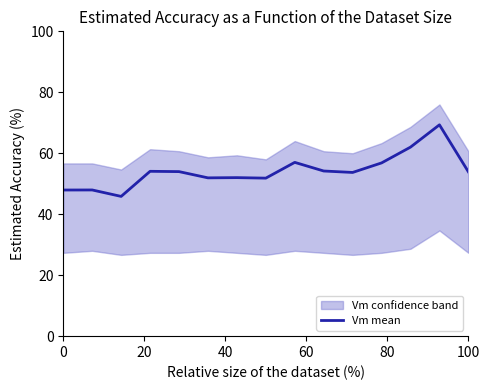

The Vm mean series shows 53.9 at 100. True or false?

True